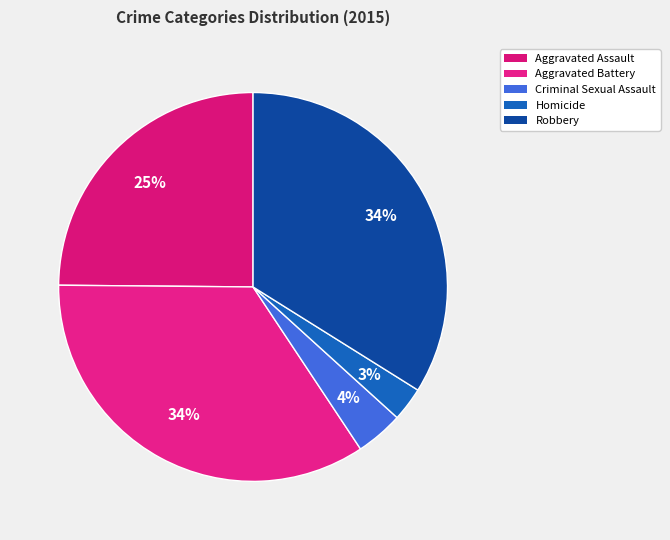

True or false: Homicide accounts for 3% of the total.

True